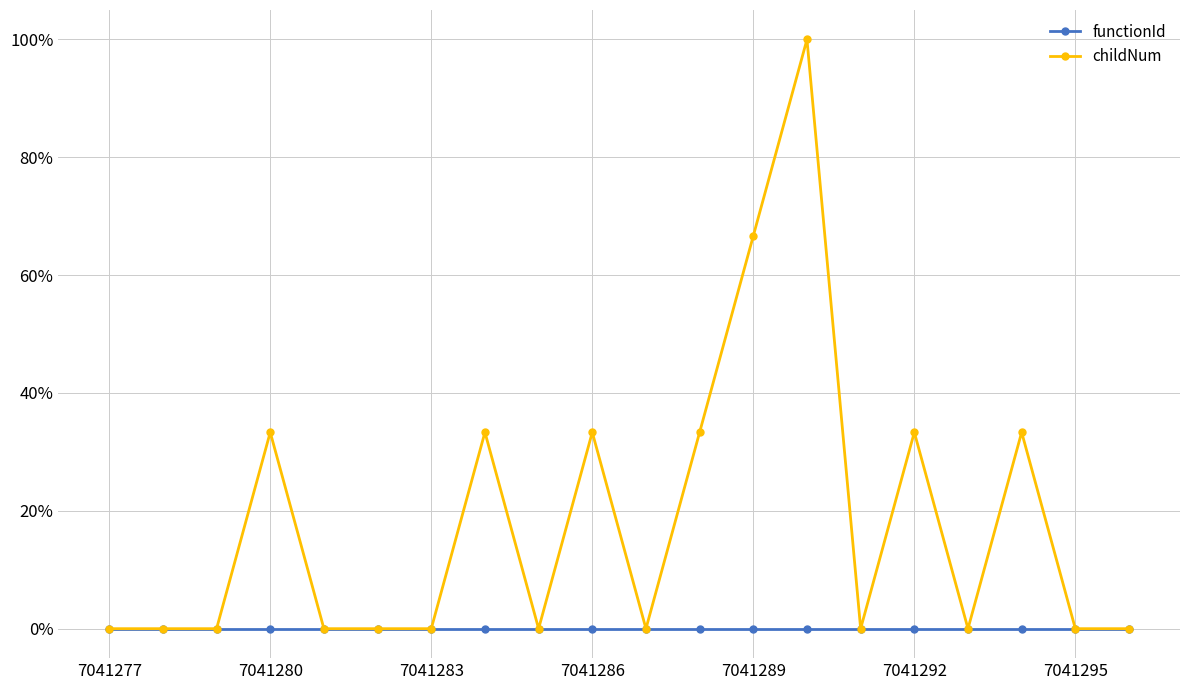

What are all the series names shown in the legend?

functionId, childNum